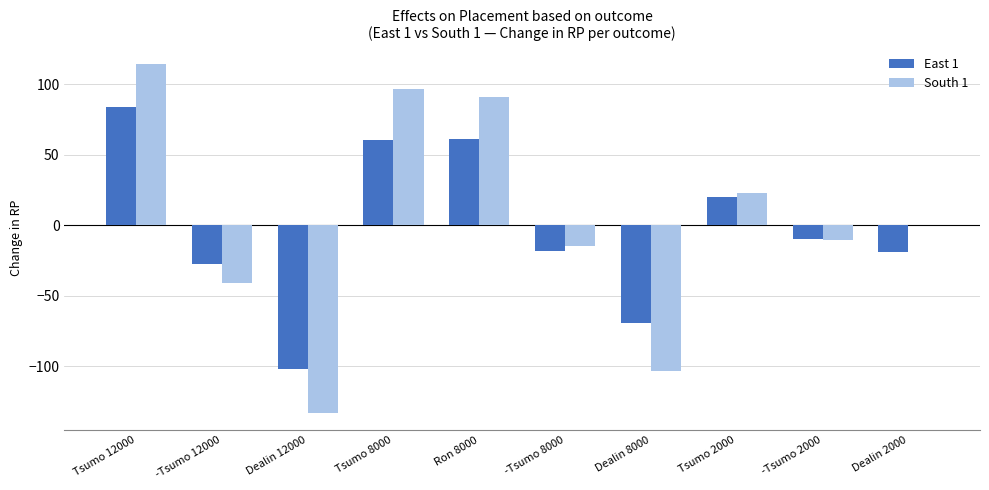

The value of South 1 at Tsumo 12000 is 114.3. True or false?

True